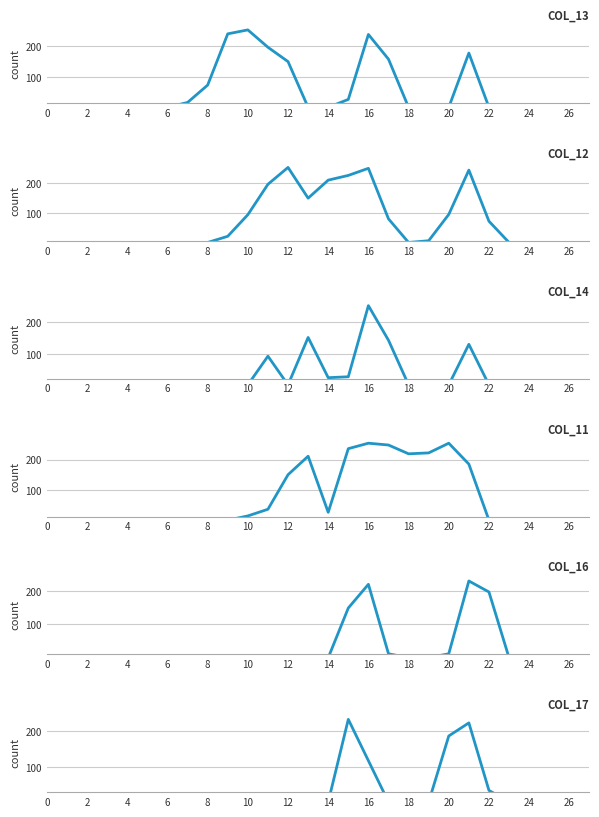

List the series in order of their peak value, highest first.

COL_13, COL_12, COL_14, COL_11, COL_17, COL_16